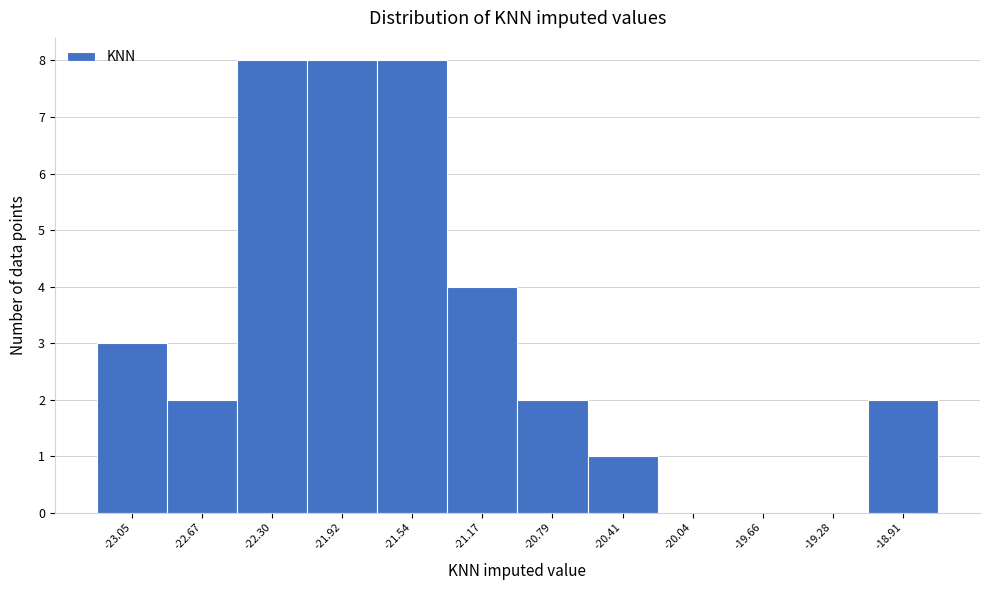

Reading right to left, extract all data points from this chart.

-18.91=2	-19.28=0	-19.66=0	-20.04=0	-20.41=1	-20.79=2	-21.17=4	-21.54=8	-21.92=8	-22.30=8	-22.67=2	-23.05=3